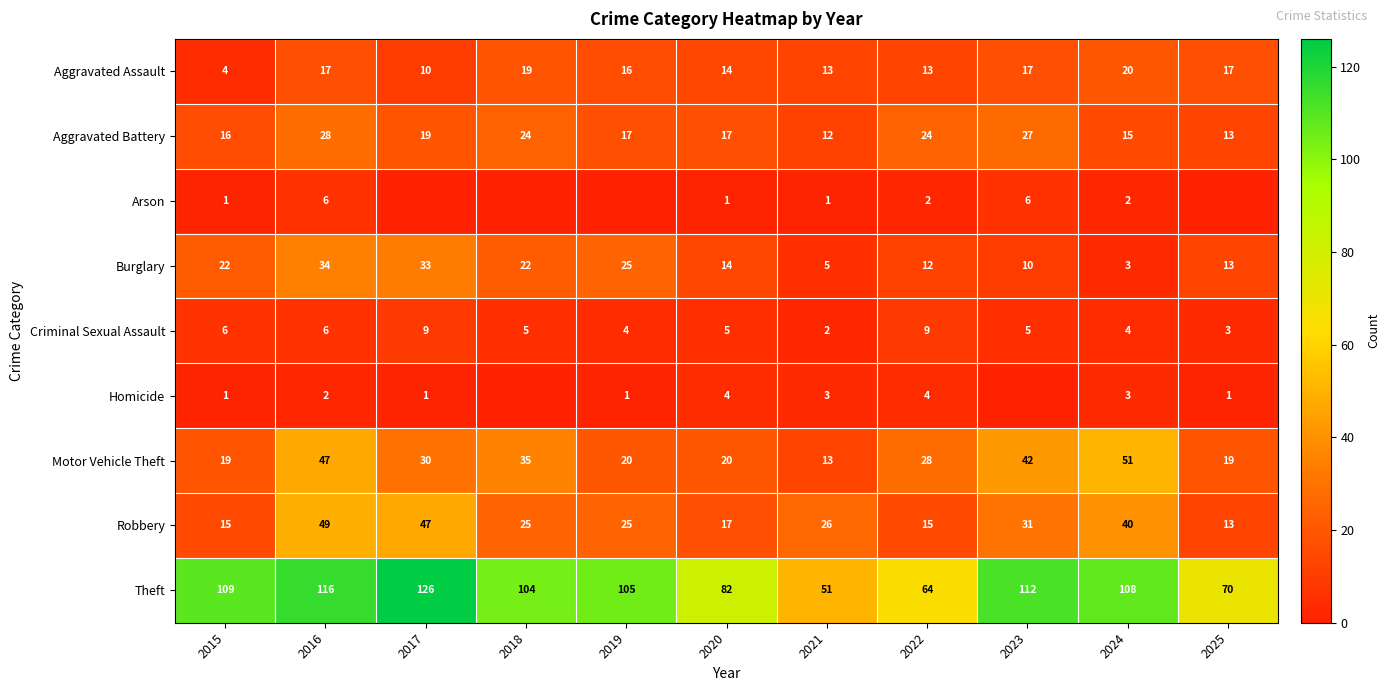

What is the difference between the maximum and minimum values in the Robbery series?

36